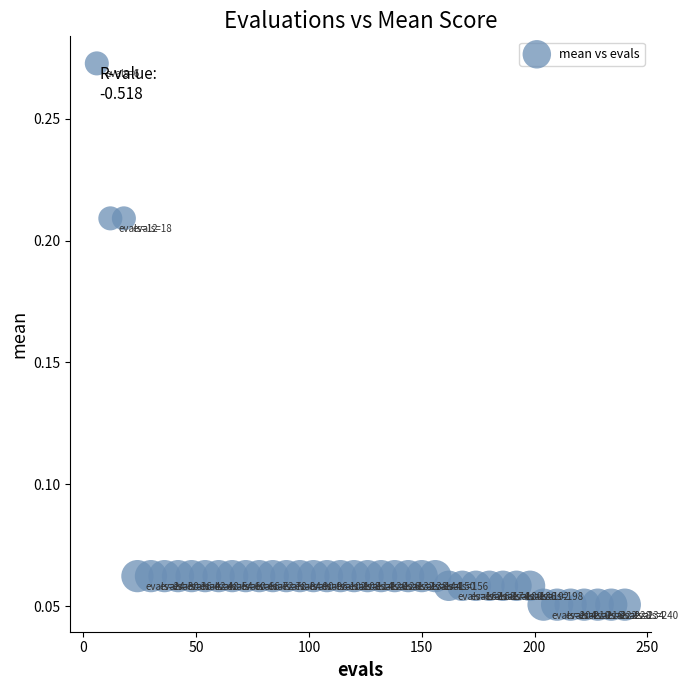

What is the range of X values (max minus min)?

234.0